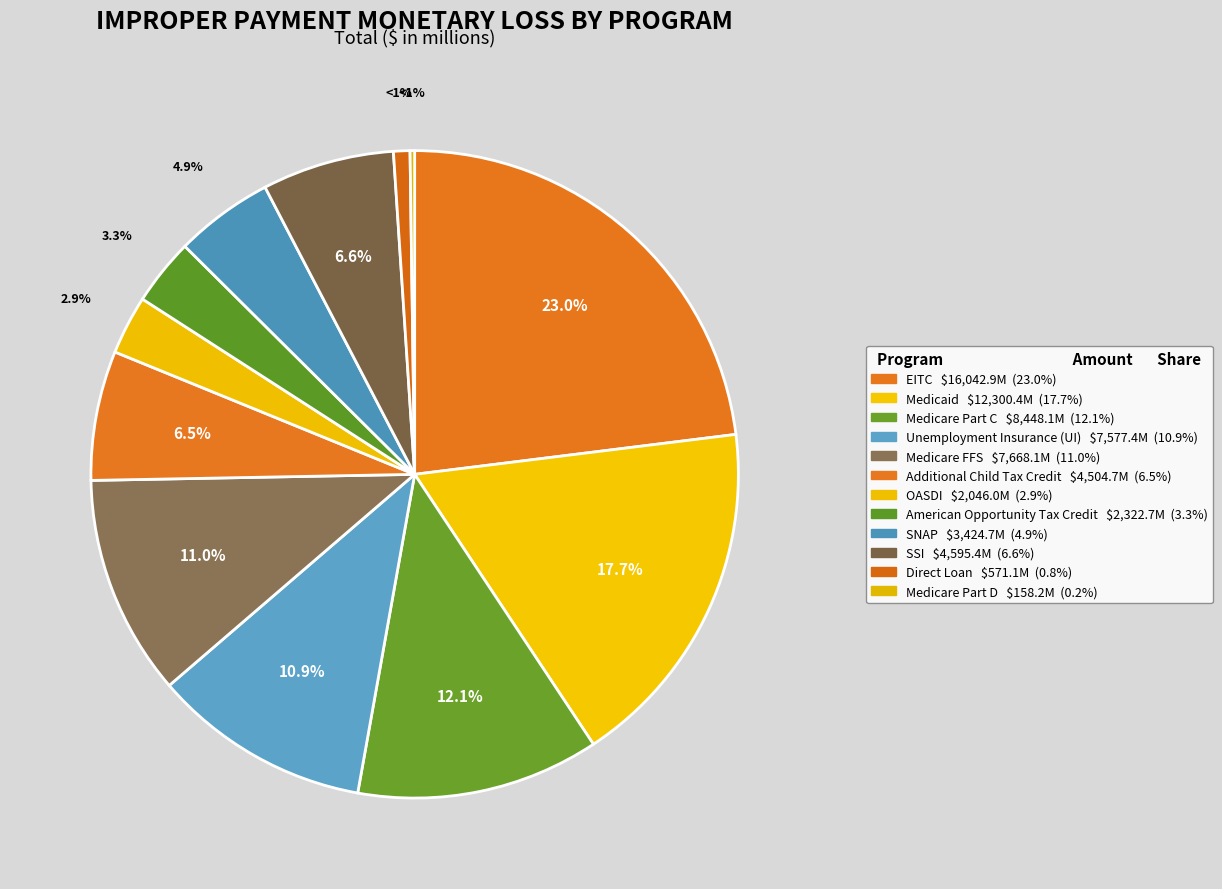

Does Additional Child Tax Credit represent more than half of the total?

No